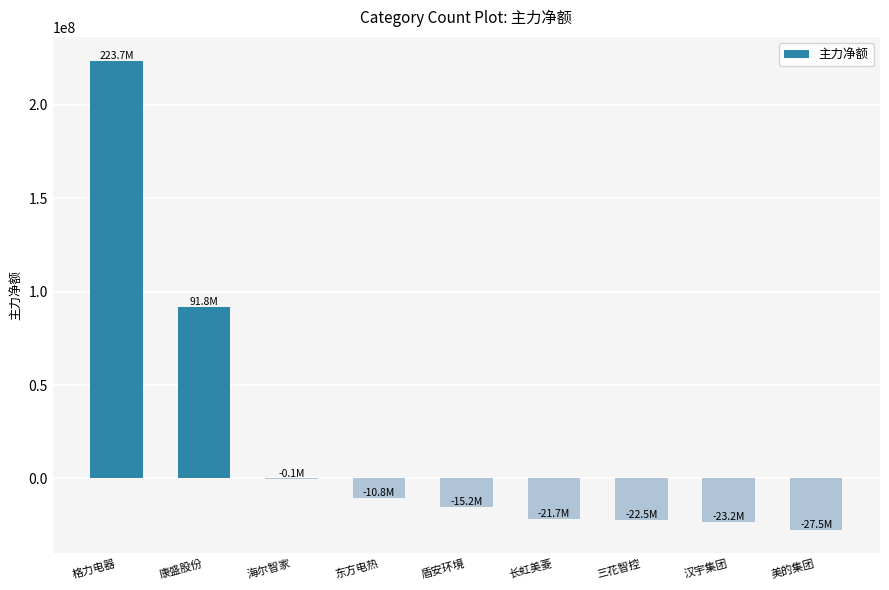

What is the greatest value displayed?

223712035